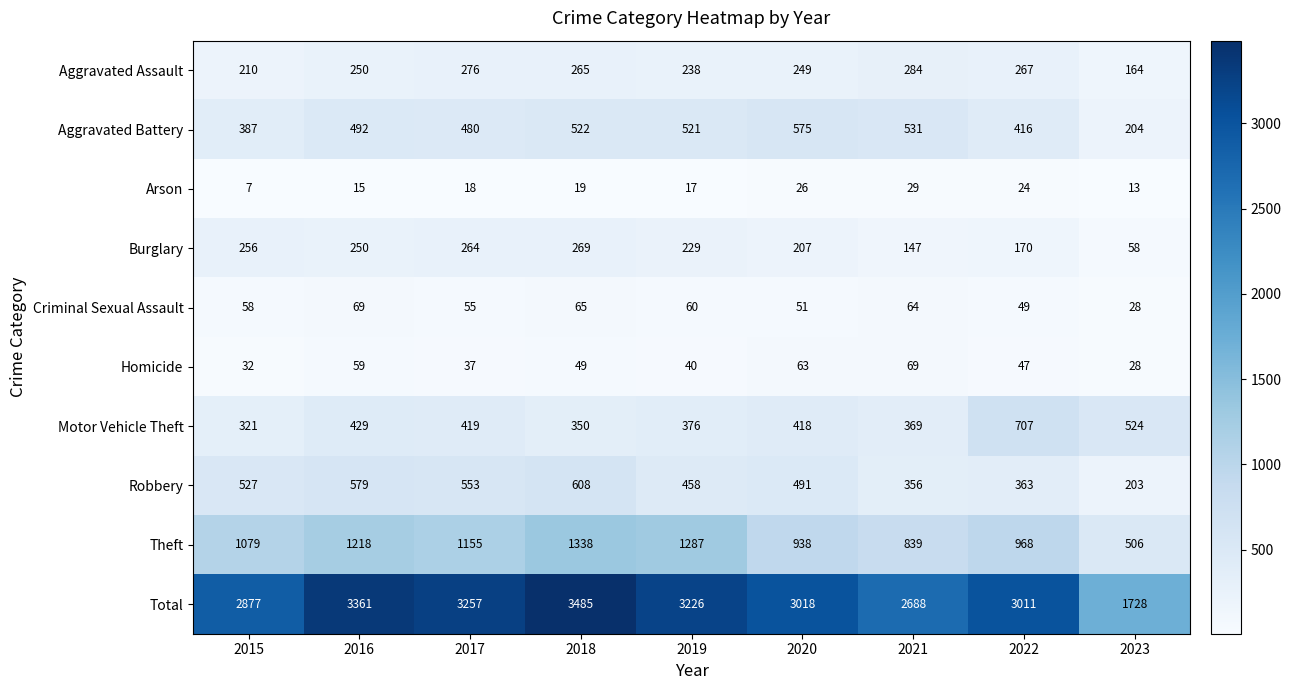

Rank the series at 2019 from highest to lowest value.

Total, Theft, Aggravated Battery, Robbery, Motor Vehicle Theft, Aggravated Assault, Burglary, Criminal Sexual Assault, Homicide, Arson